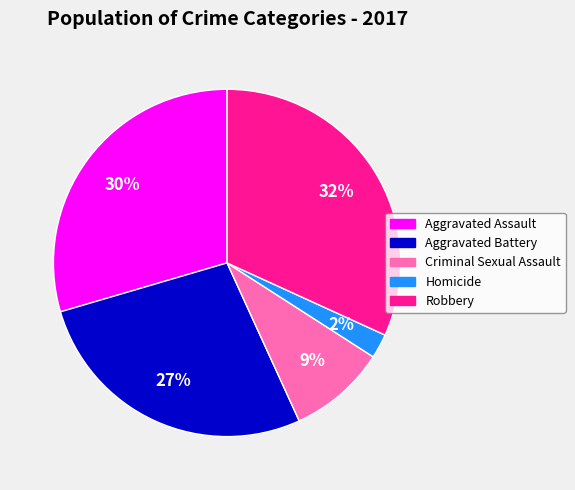

Is it true that Criminal Sexual Assault is 9% of the pie?

True